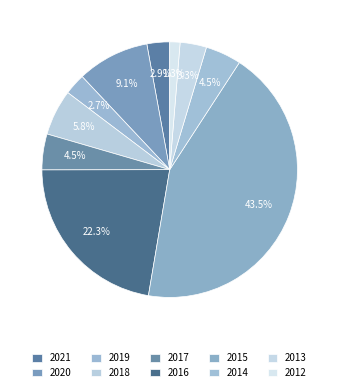

To the nearest percent, what is the difference between the largest and smallest slice percentages?

42%